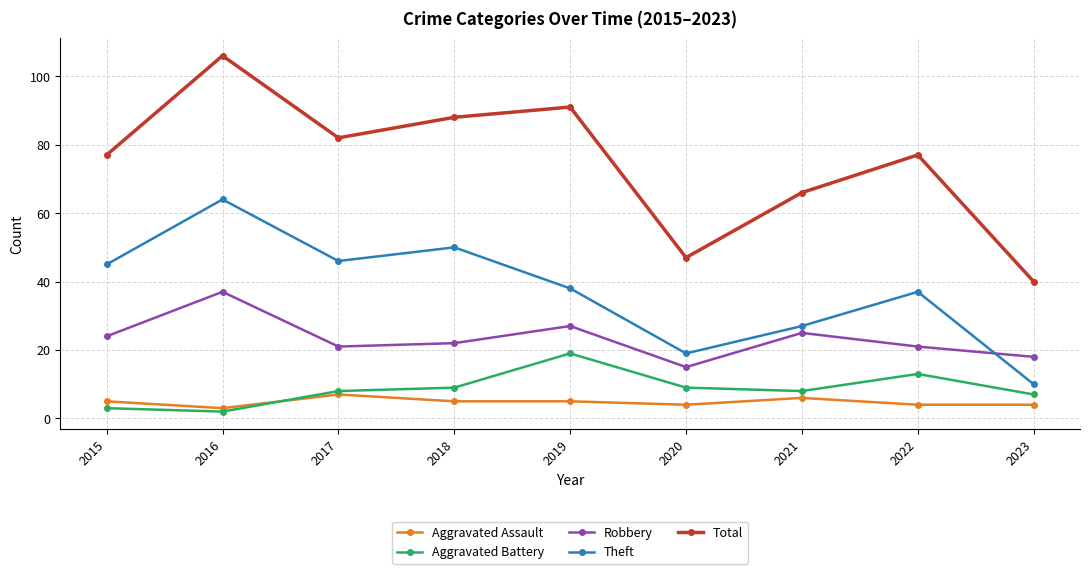

Is the value of Aggravated Assault at 2016 greater than the value of Theft at 2019?

No